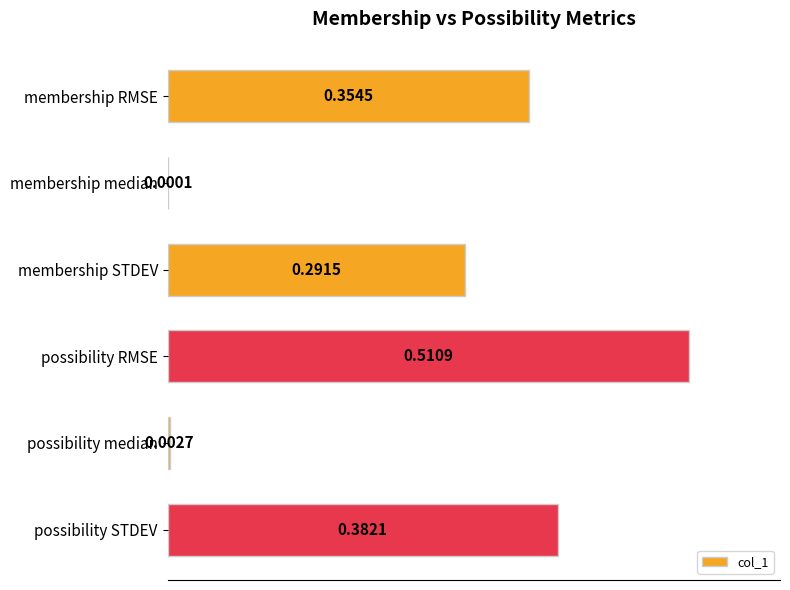

Does the chart contain stacked bars?

No